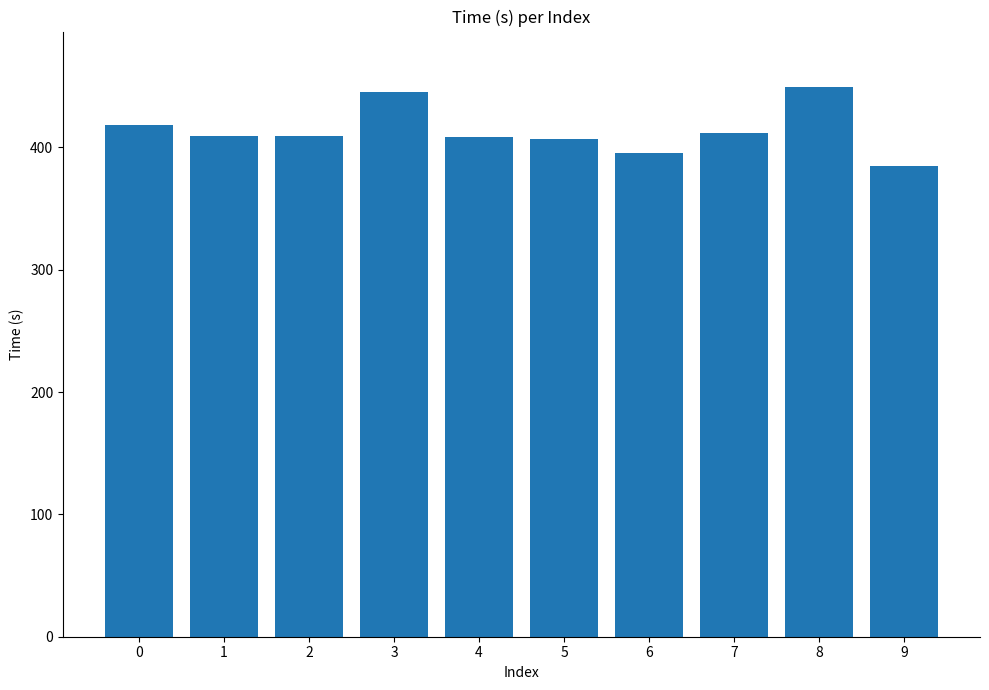

Which label corresponds to the largest value in the chart?

8